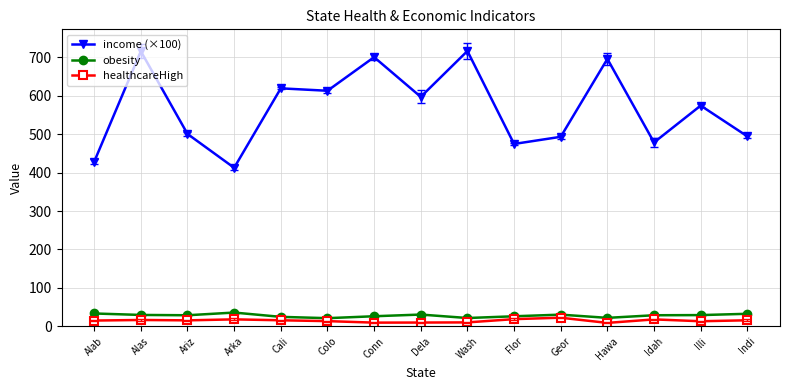

How many lines are shown in the chart?

3